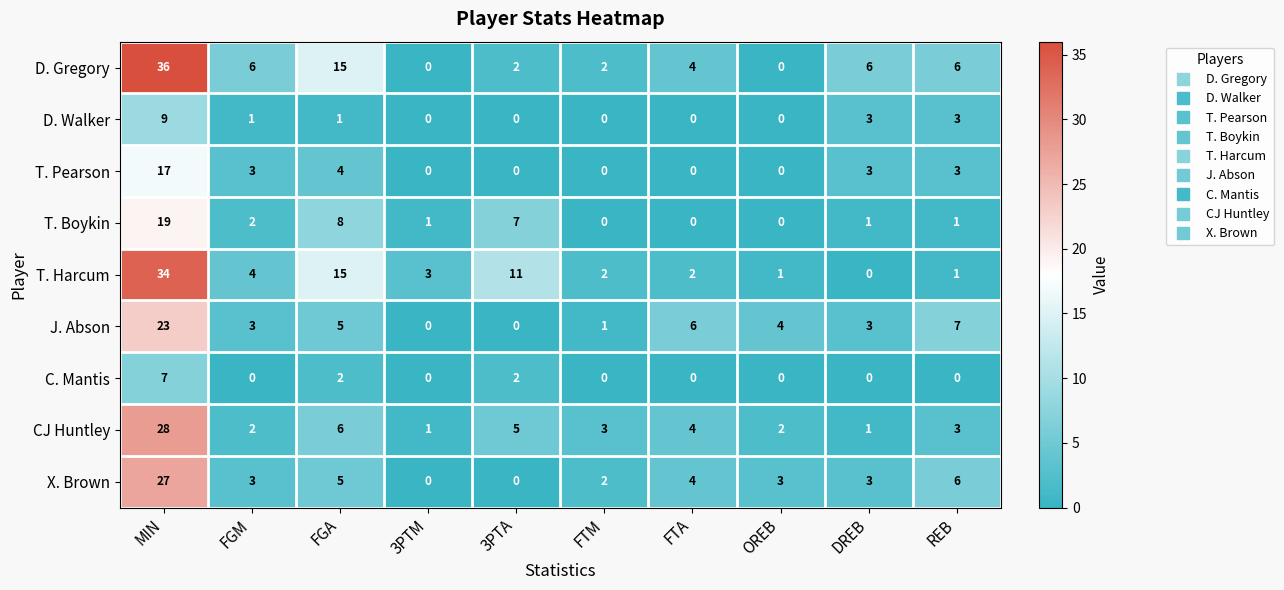

At which category is the sum across all series the highest?

MIN